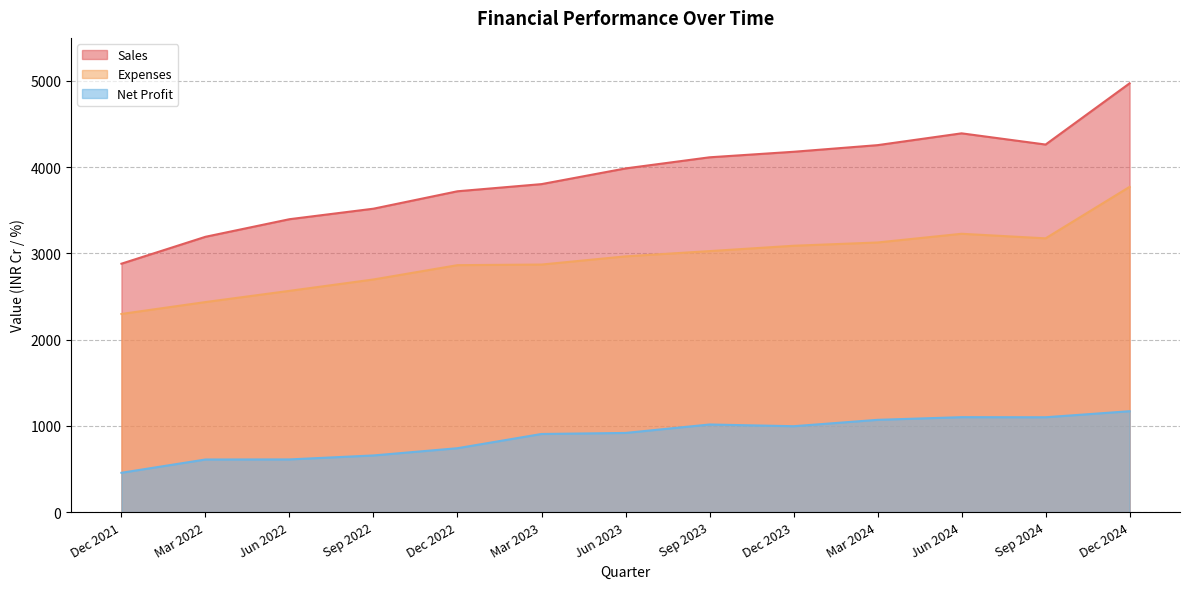

Is it true that Sales equals 2620 at Mar 2024?

False